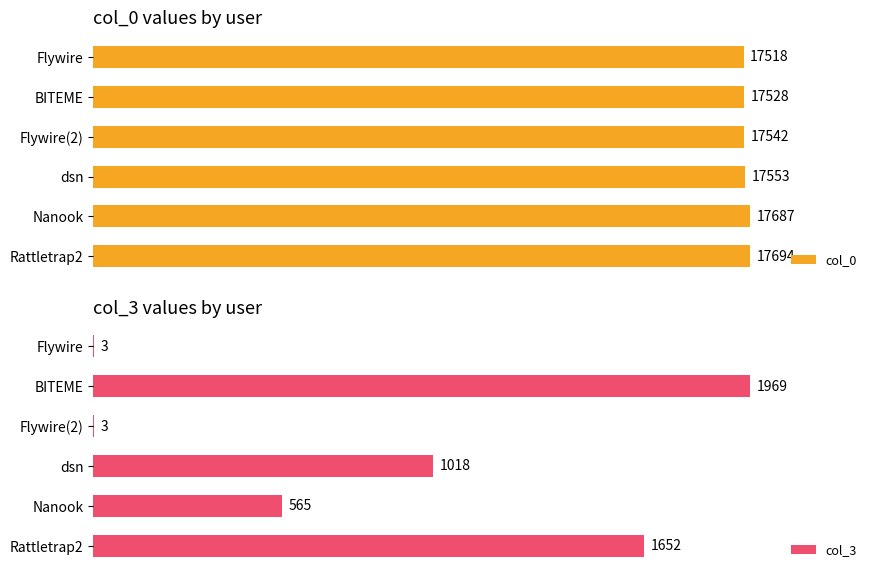

Which series has the largest total across all categories?

col_0